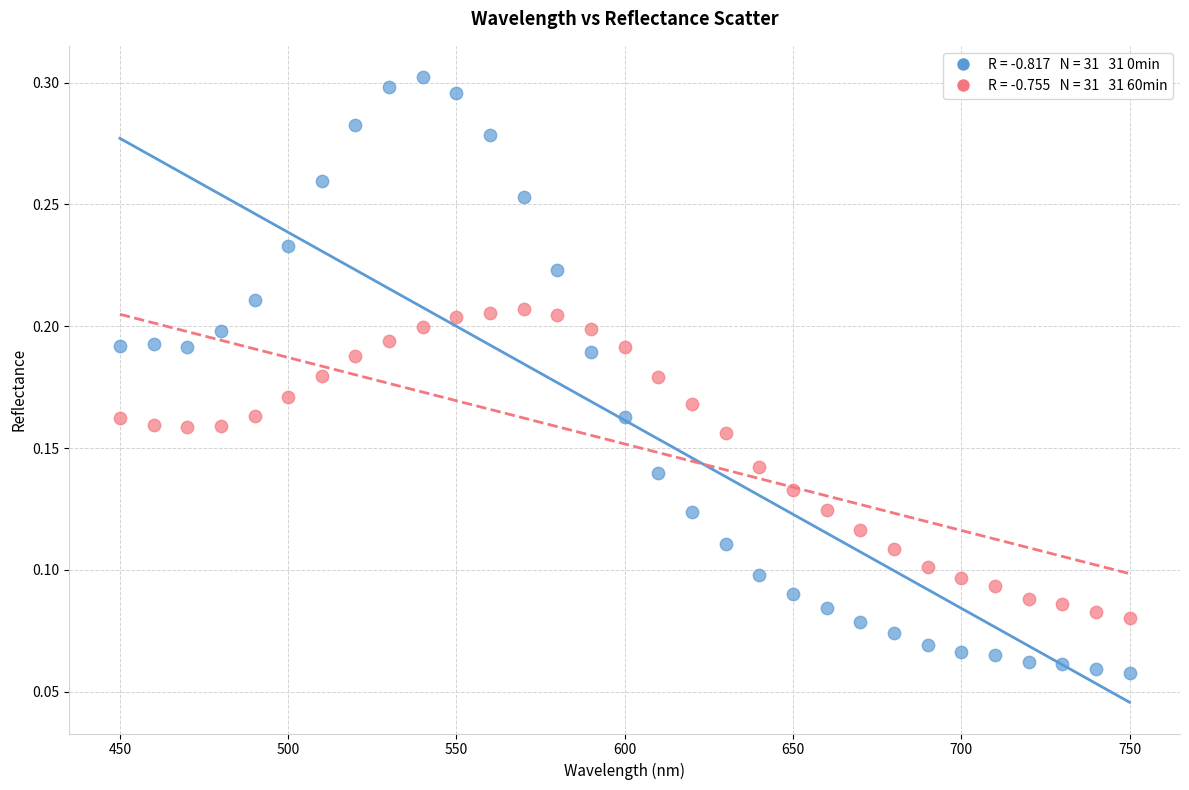

How many data points are displayed?

62